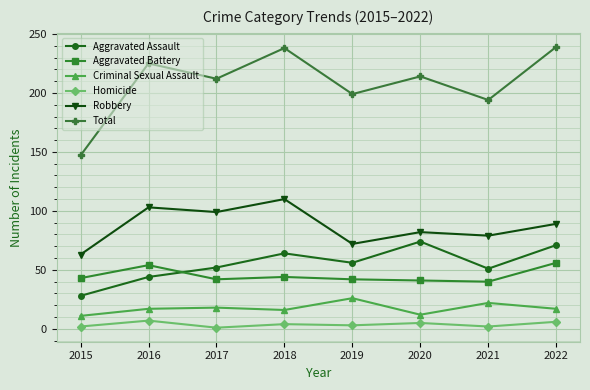

What is the maximum value for Homicide?

7